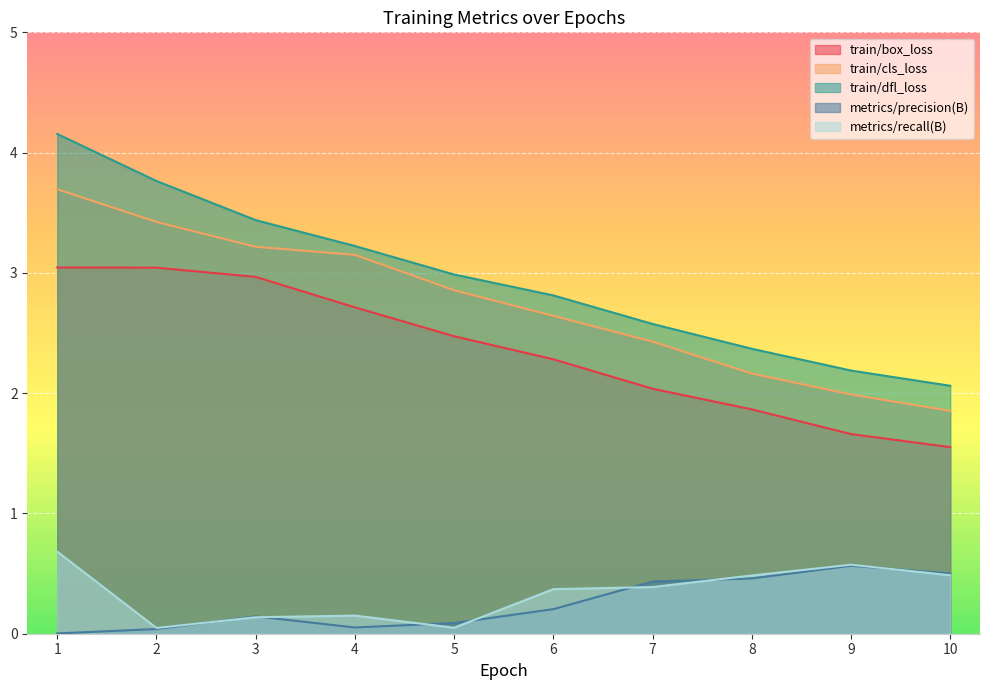

At how many categories does at least one series exceed 0?

10